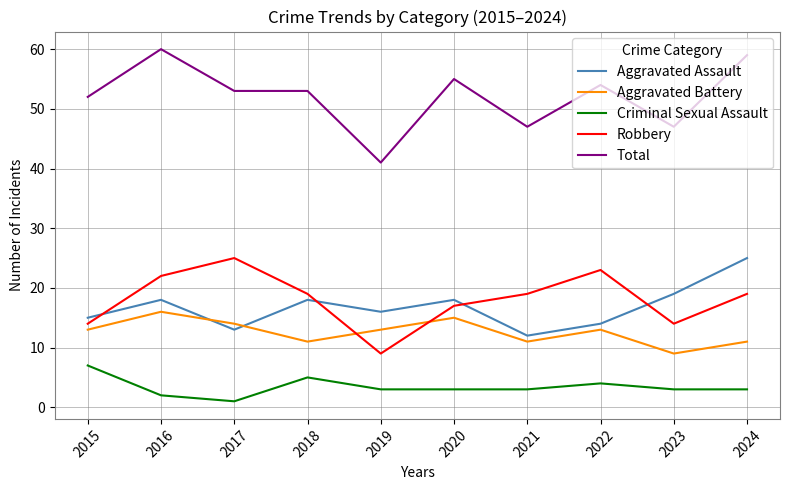

Read the Robbery value at 2018.

19